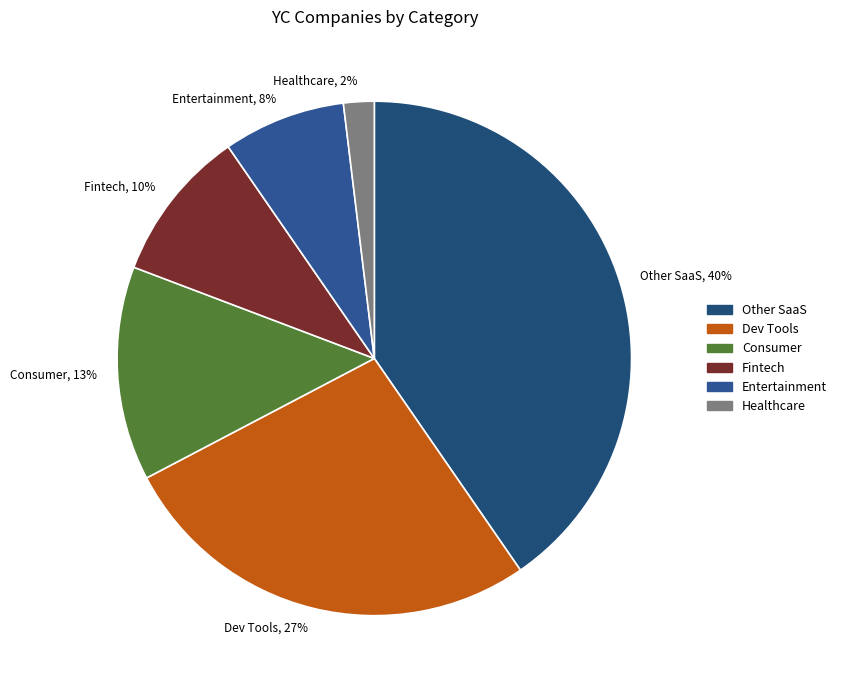

Count the number of slices in the pie.

6